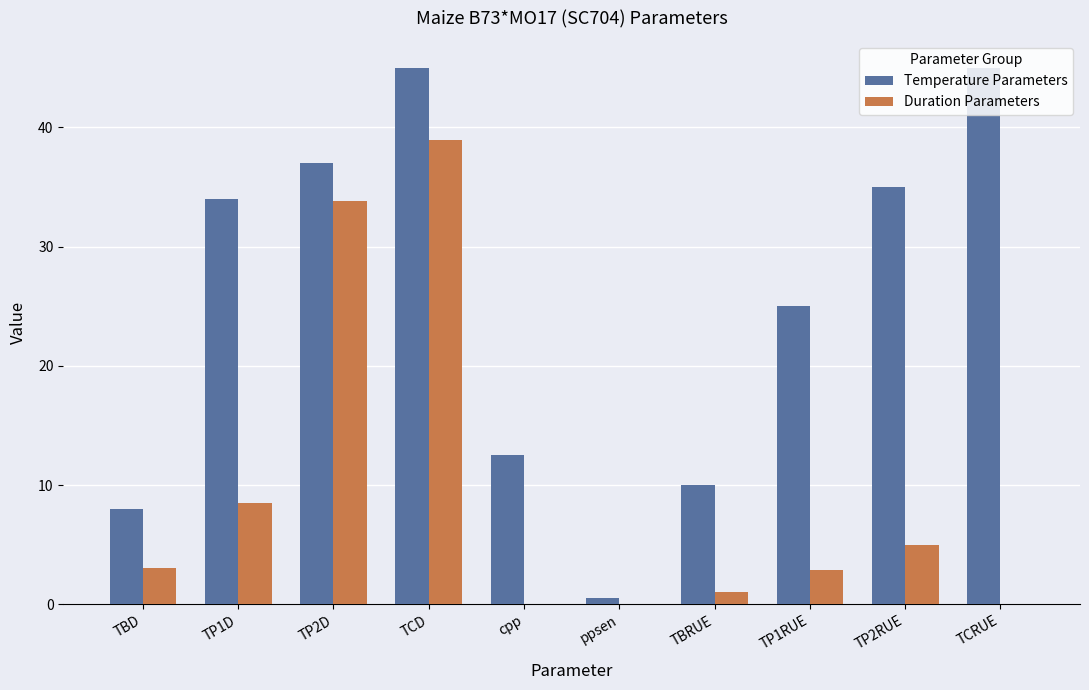

The value of Temperature Parameters at TP1D is 34.0. True or false?

True